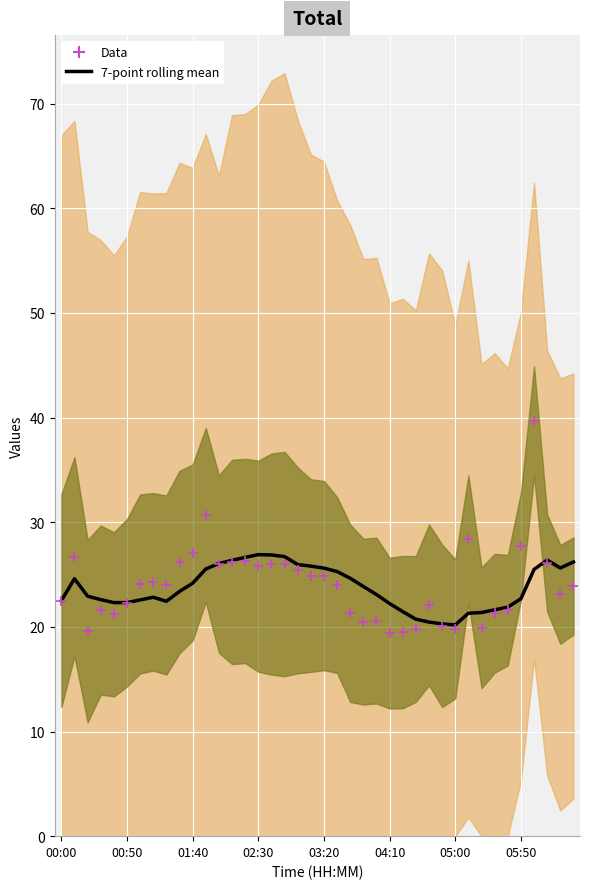

Which series has the largest total across all categories?

Data